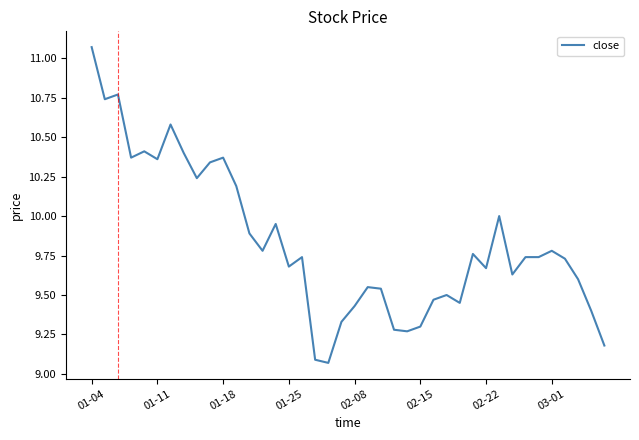

What is the maximum value shown in the chart?

11.1